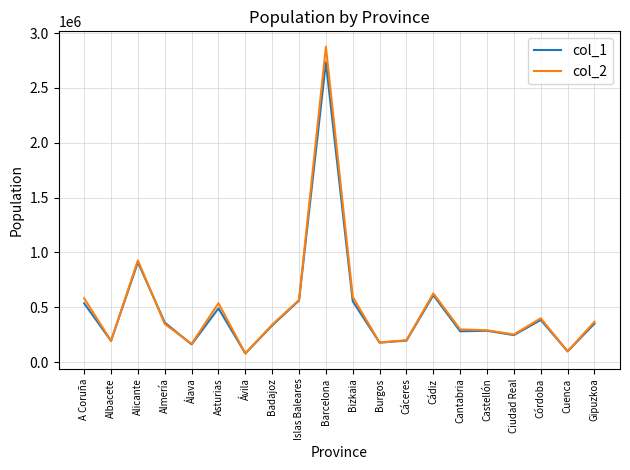

Is the value of col_2 at Álava greater than the value of col_1 at Cuenca?

Yes